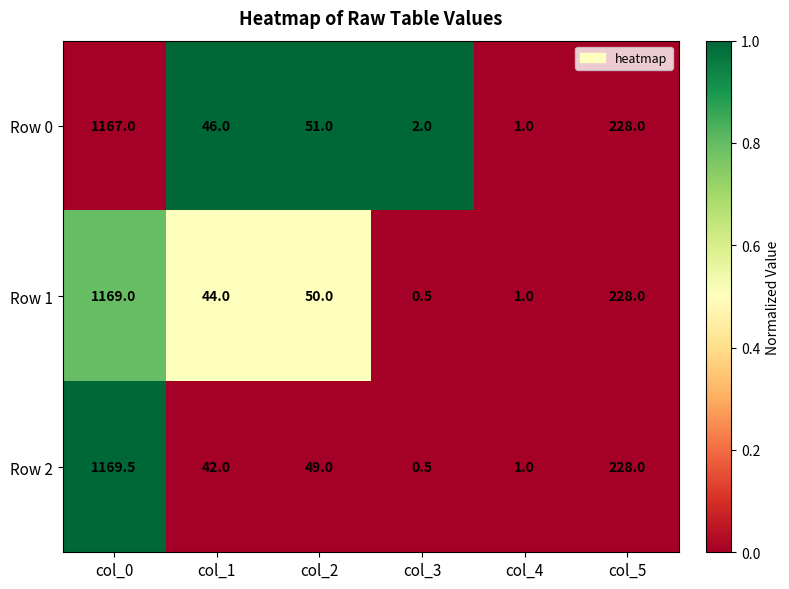

What is the difference between the second highest and second lowest values in the Row 1 series?

227.0